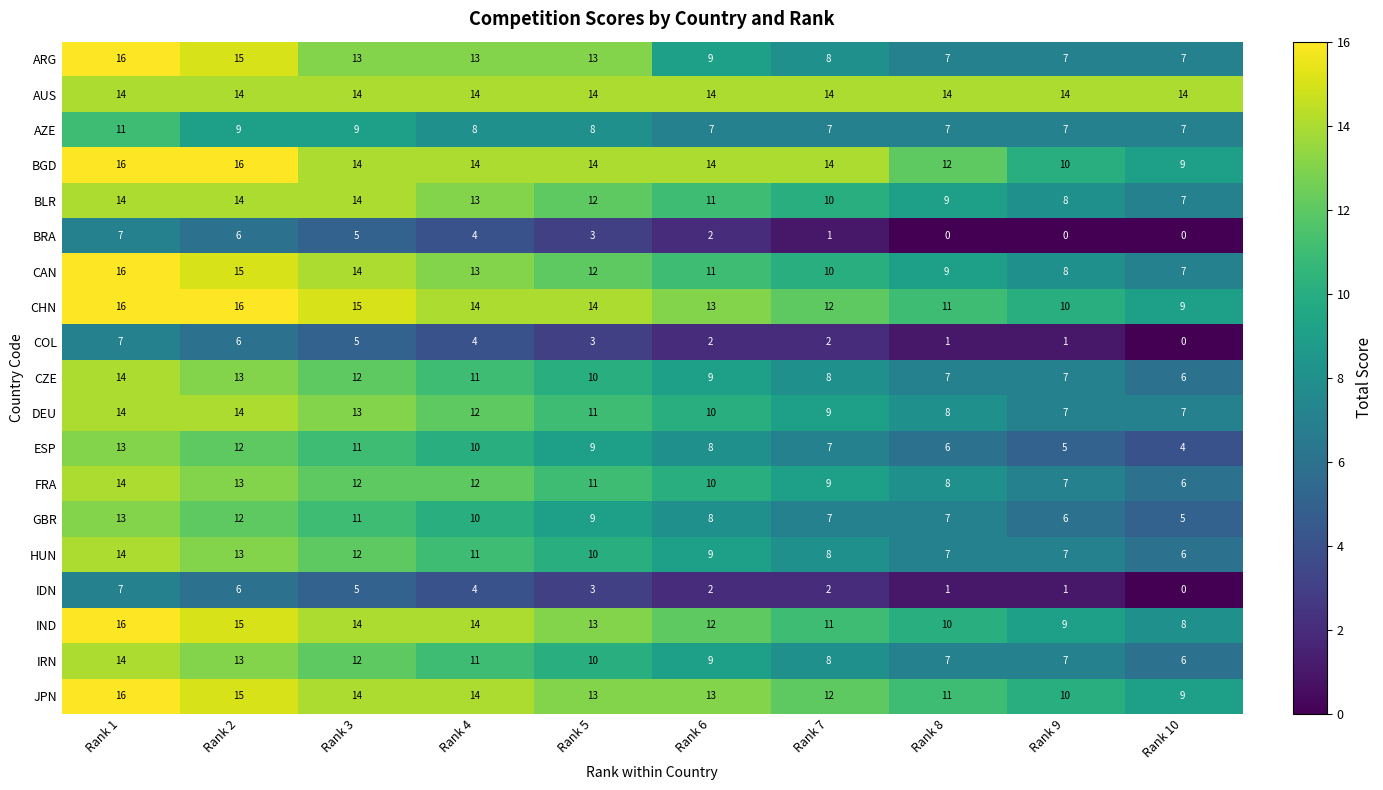

Read the ARG value at Rank 2.

15